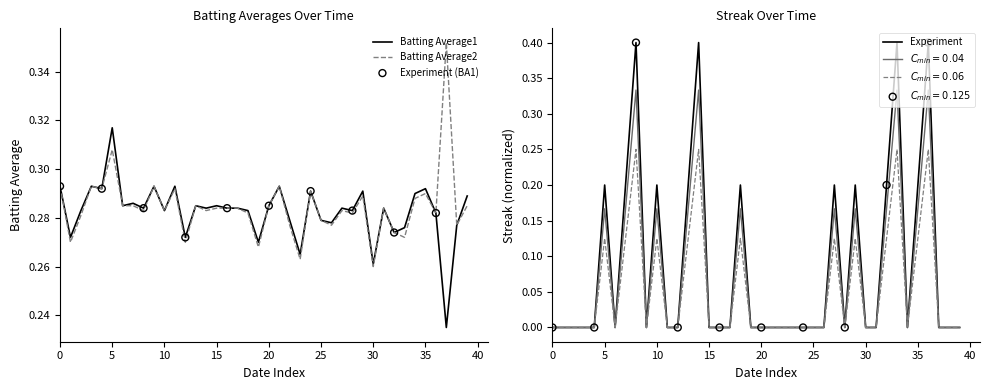

At which label is Batting Average2 closest to 0?

30